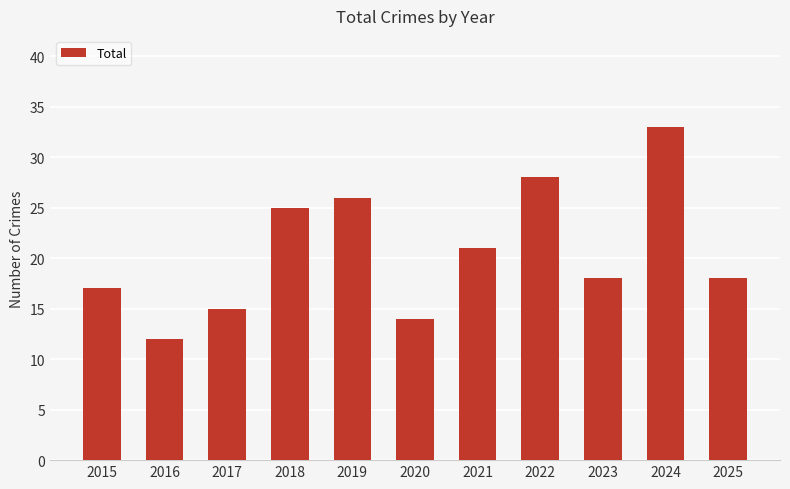

At which label does the data first exceed 18?

2018